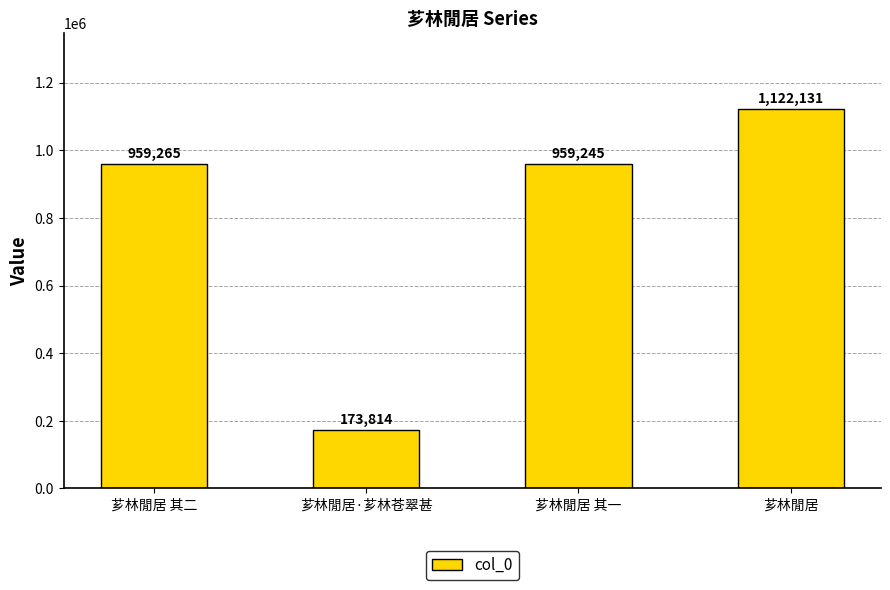

Rank the categories by value from lowest to highest.

芗林閒居·芗林苍翠甚, 芗林閒居 其一, 芗林閒居 其二, 芗林閒居